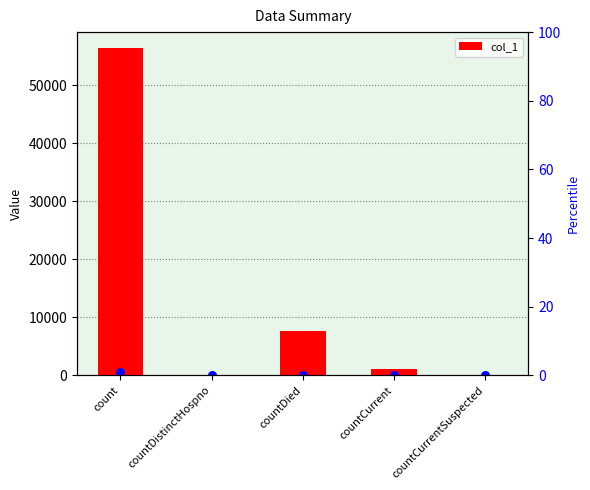

What is the change in value from count to countCurrentSuspected?

-56303